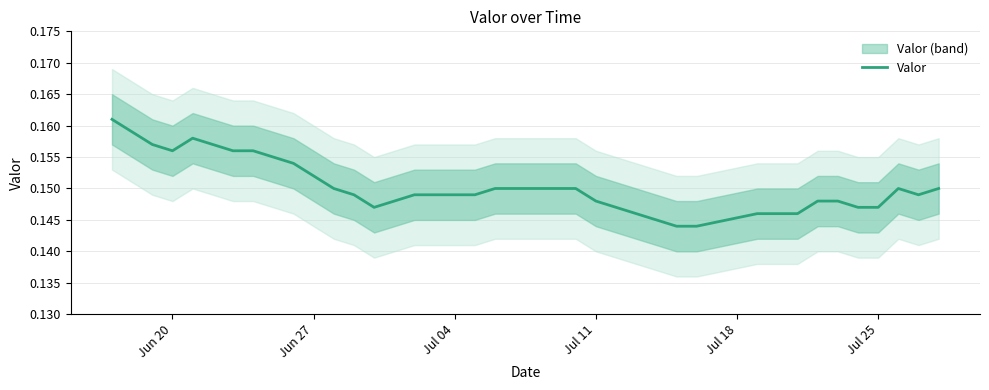

What is the sum of all values?

5.9